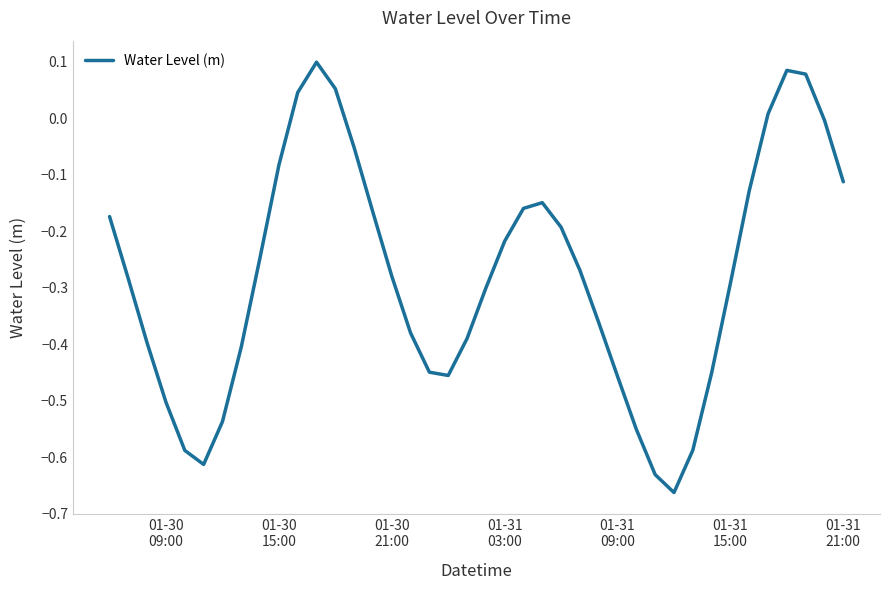

What is the difference between the maximum and minimum values?

0.8